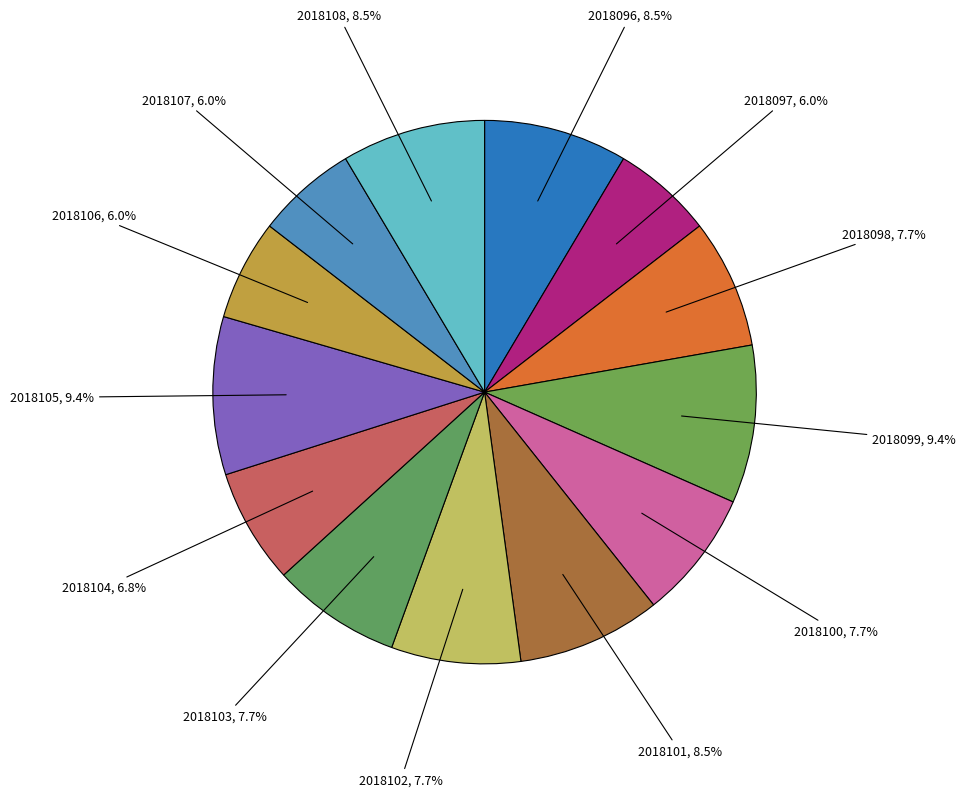

Count the number of slices in the pie.

13